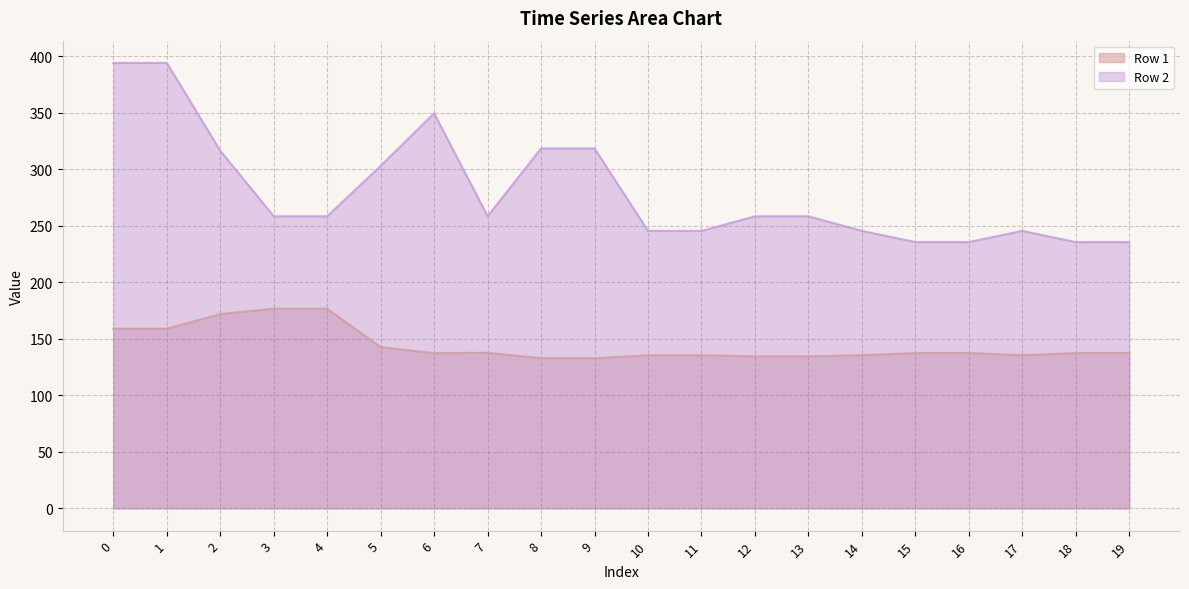

List the labels in order of Row 1 value, smallest first.

8, 9, 12, 13, 10, 11, 14, 17, 6, 15, 16, 18, 19, 7, 5, 0, 1, 2, 3, 4